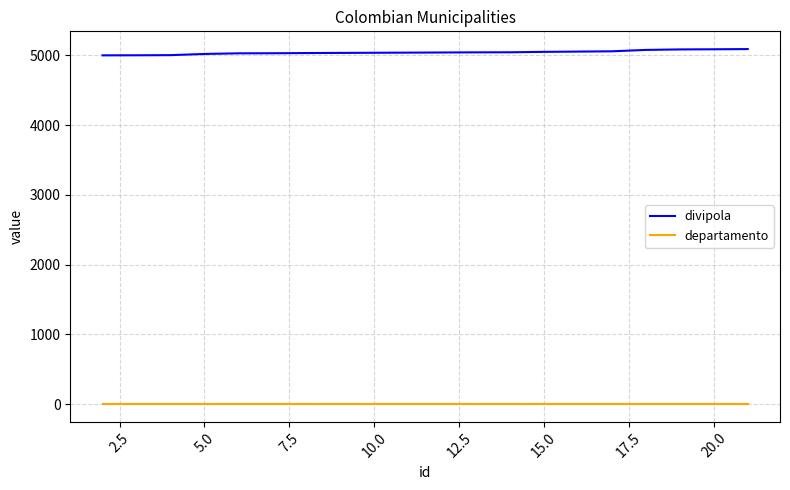

How many categories are shown in the chart?

20